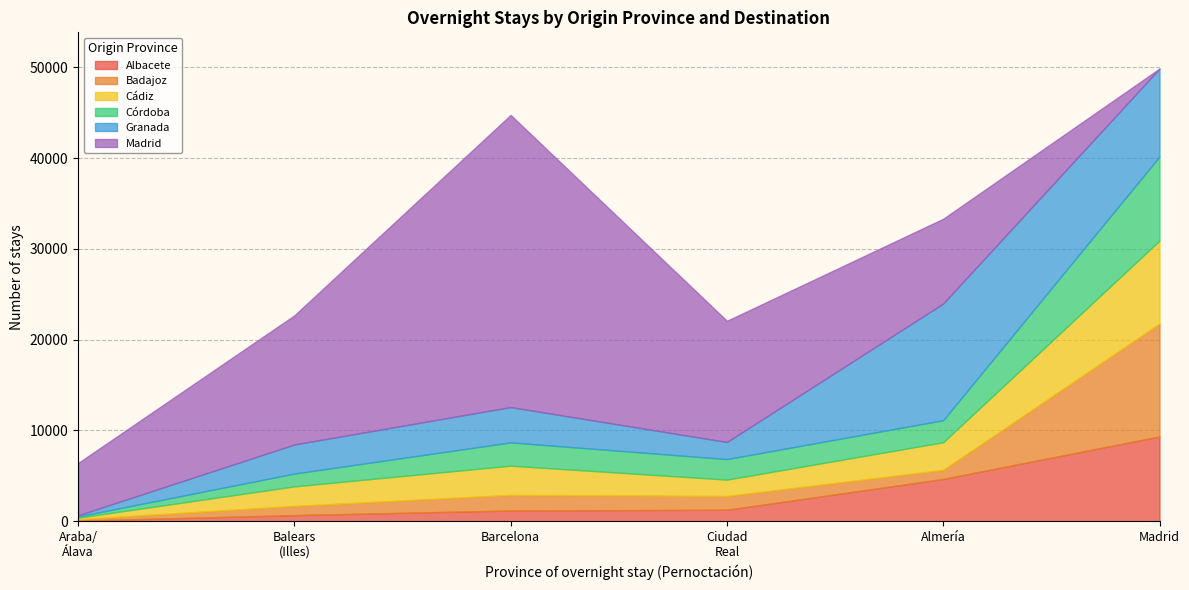

What is the minimum value for Albacete?

59